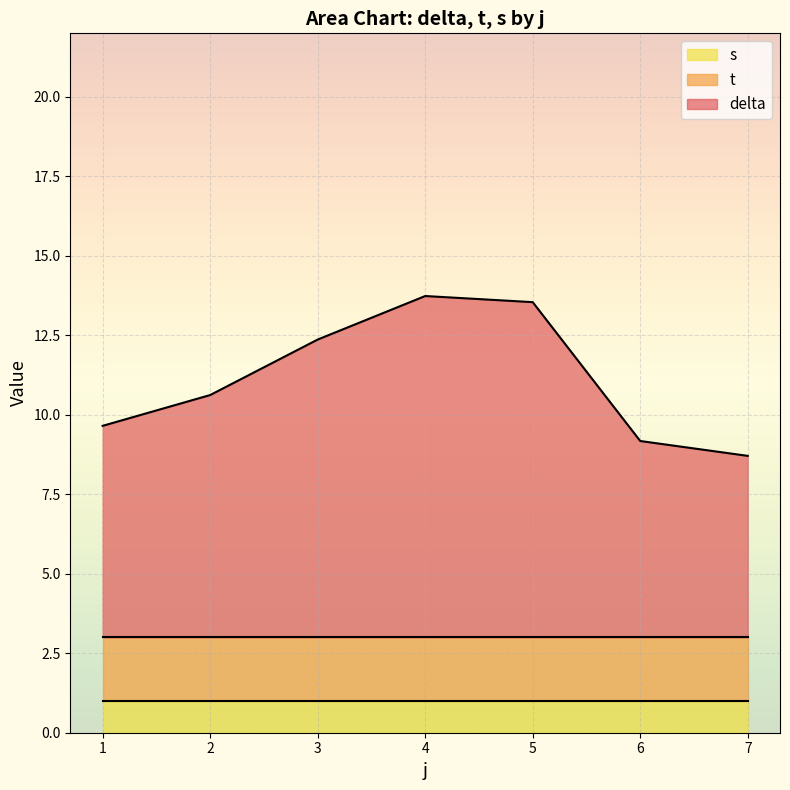

What is the total value across all series at 5?

13.5